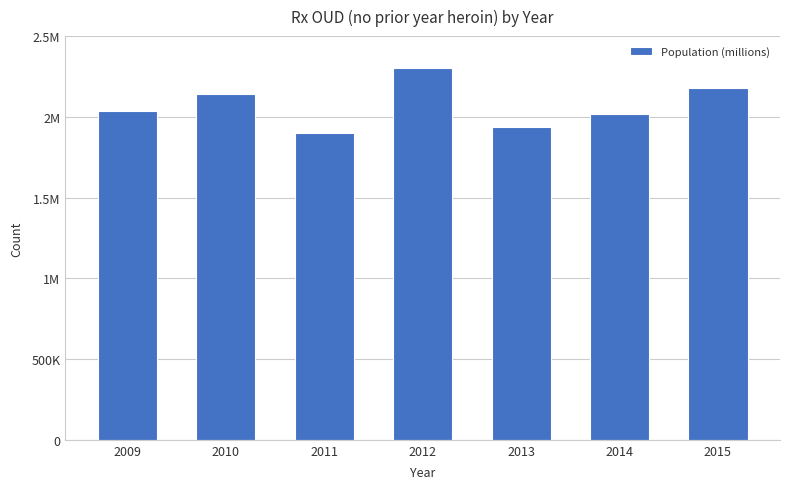

Approximately how many times larger is the value at 2010 compared to 2013?

1.1